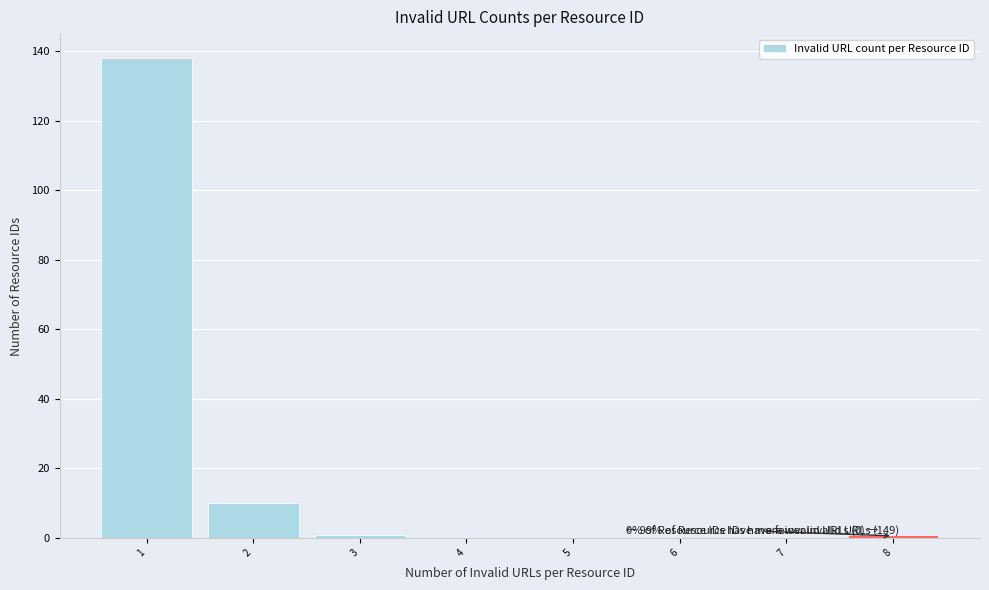

Over which range of the x-axis is the bar tallest?

0.5 to 1.5